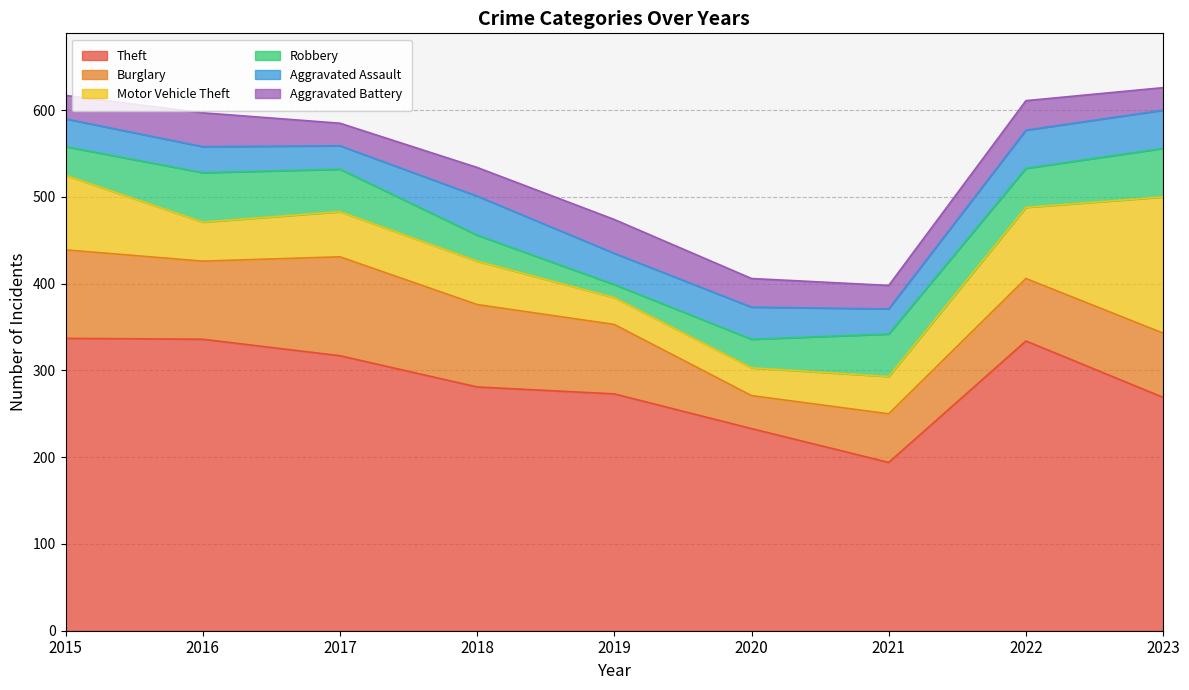

Which has a higher value, 2019 or 2020?

2019